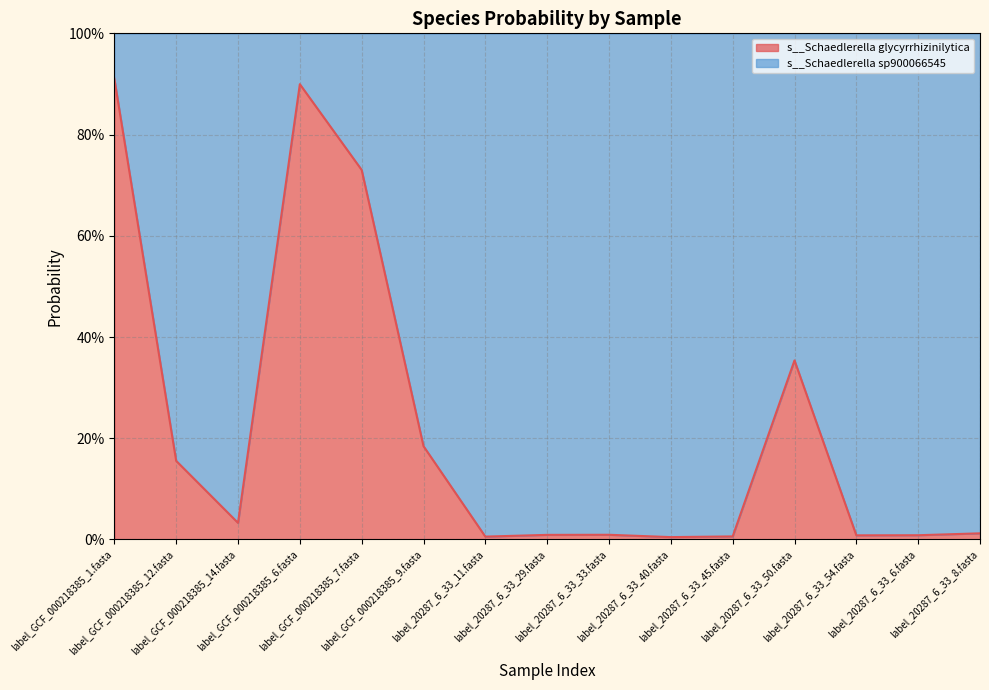

What is the maximum value shown in the chart?

0.9